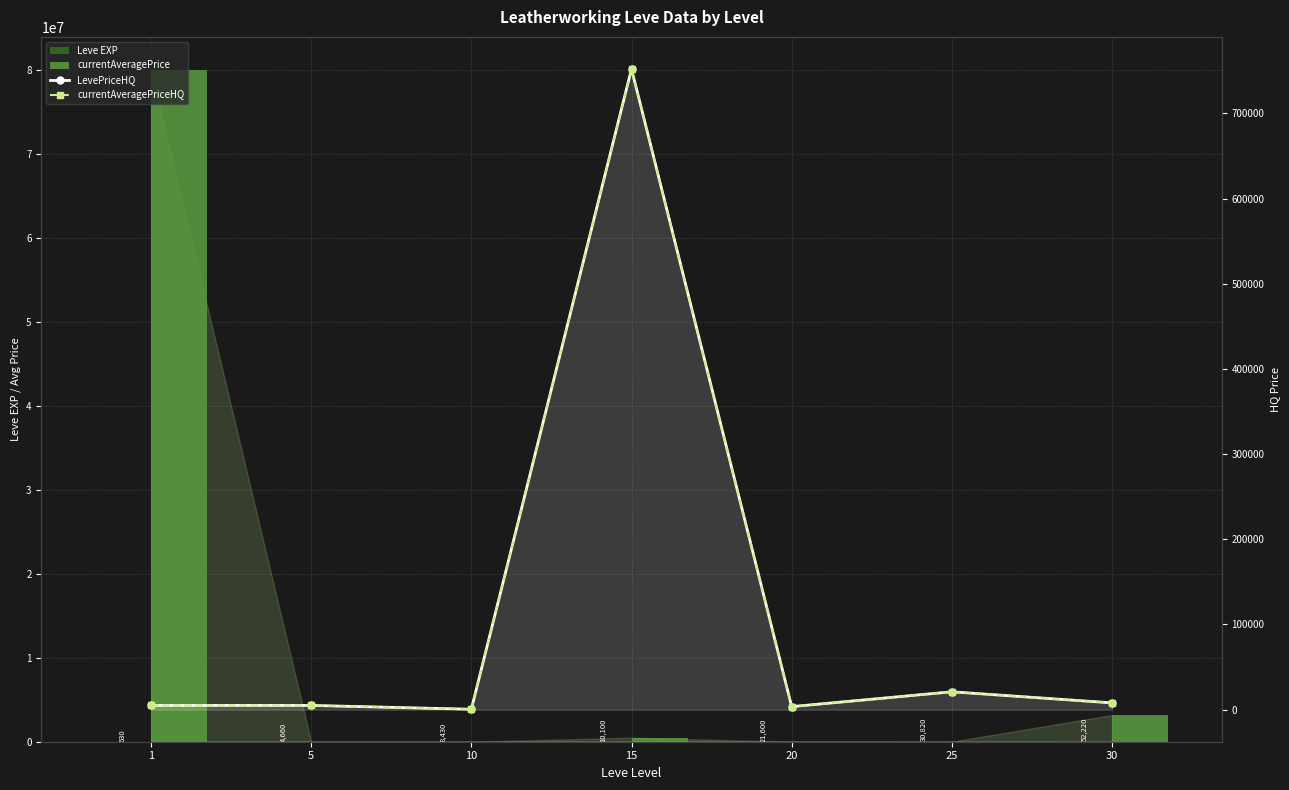

At how many categories does at least one series exceed 6582303?

1